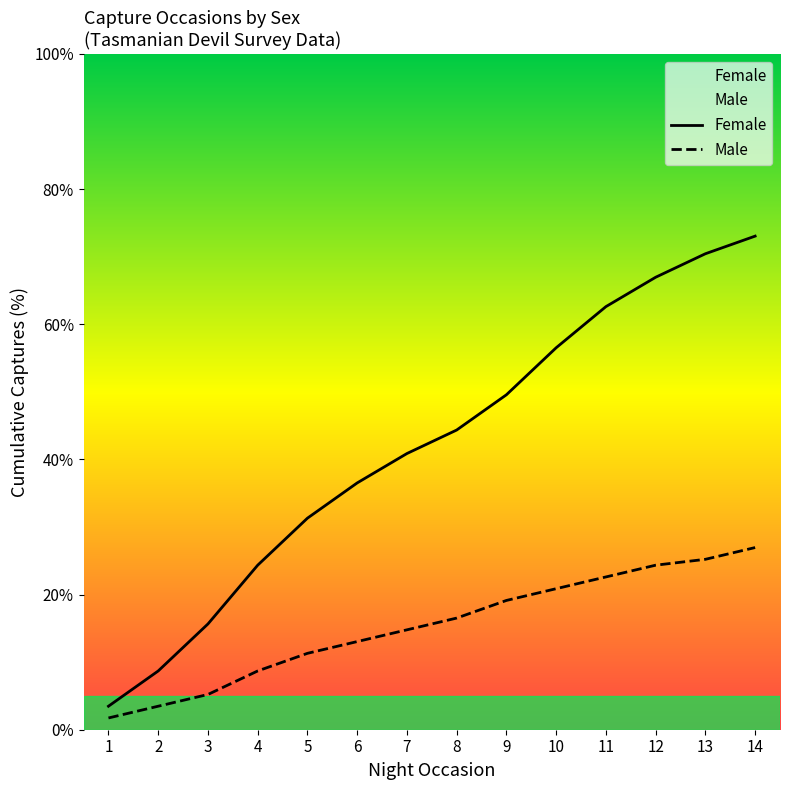

What is the spread (max minus min) of values at 1?

1.7